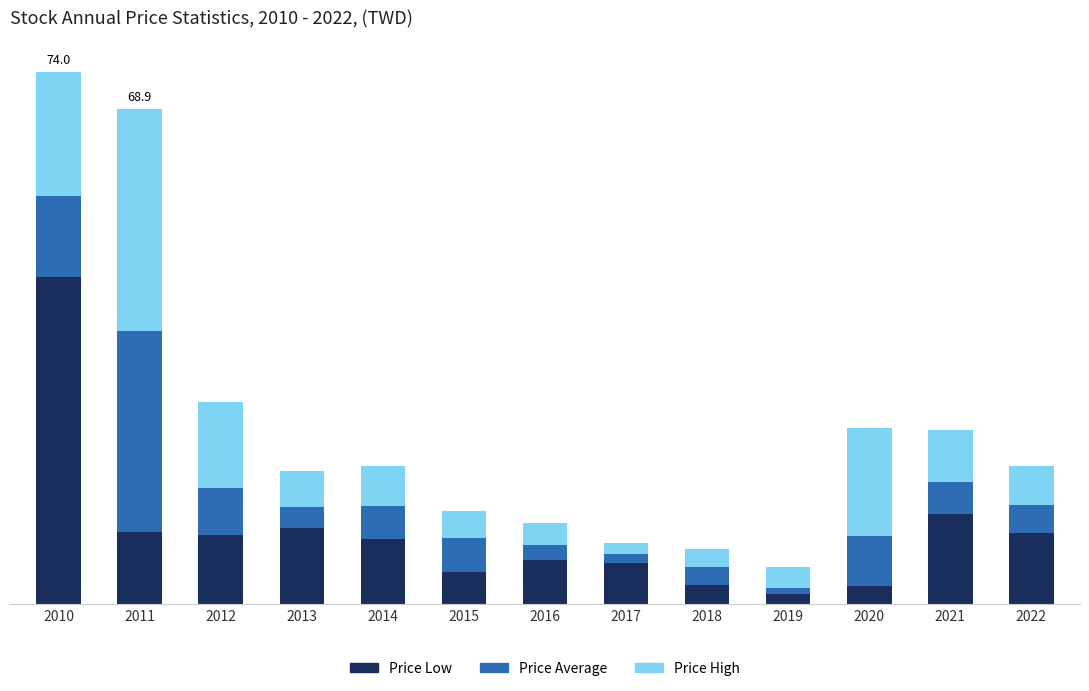

Does the chart contain stacked bars?

Yes